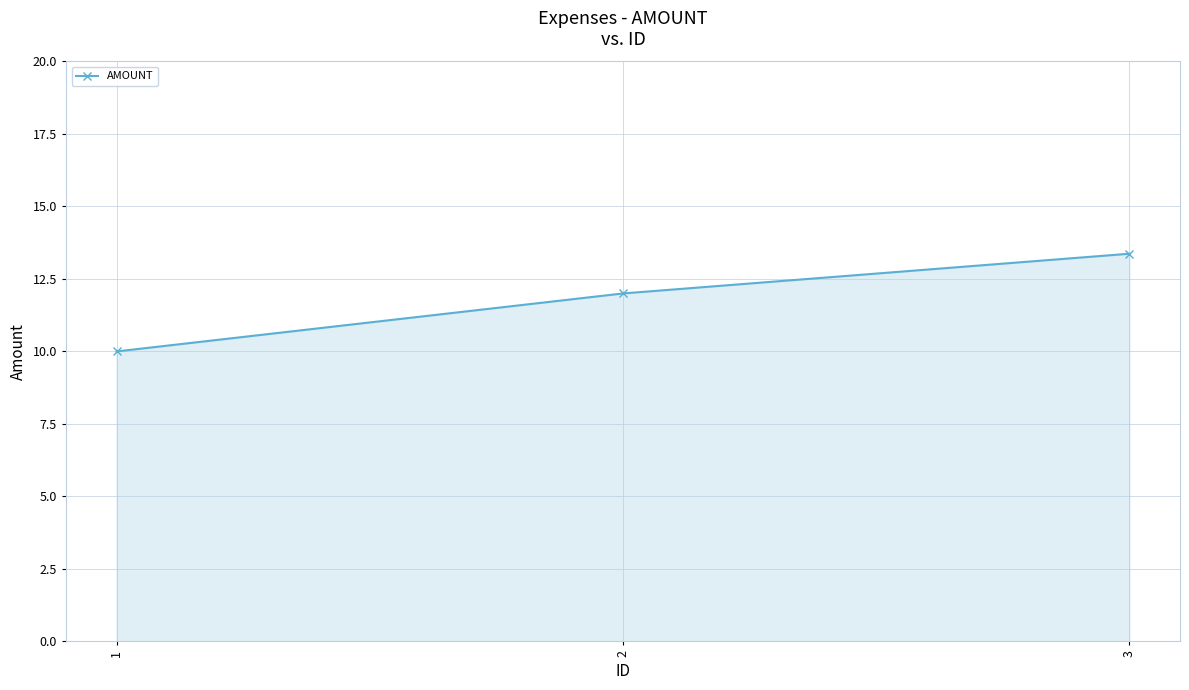

Rank the categories by value from lowest to highest.

1, 2, 3